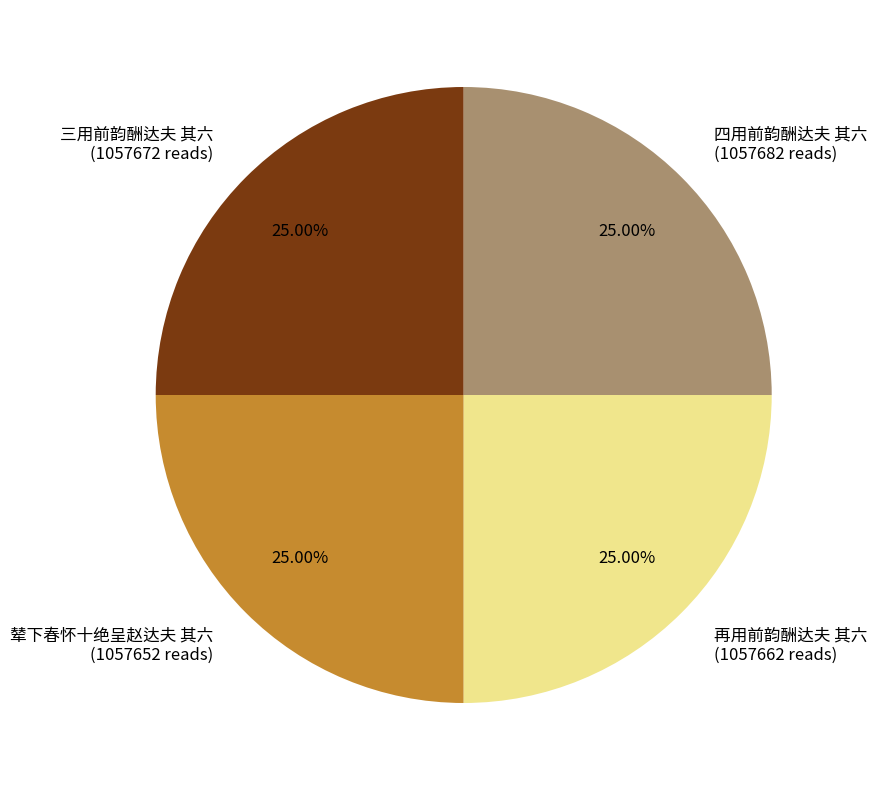

True or false: 三用前韵酬达夫 其六 accounts for 25% of the total.

True